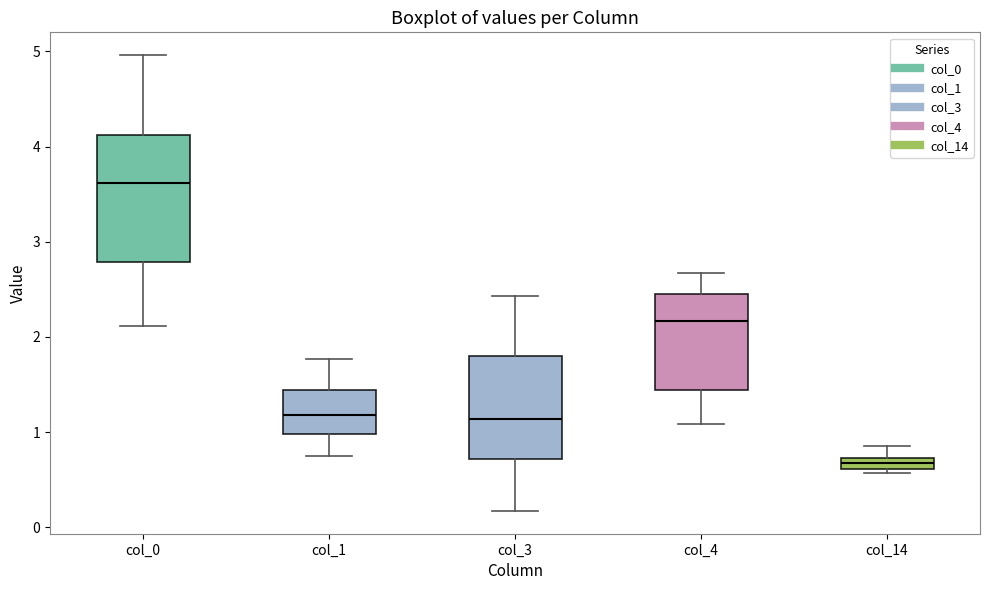

Which box has the lowest median line?

col_14